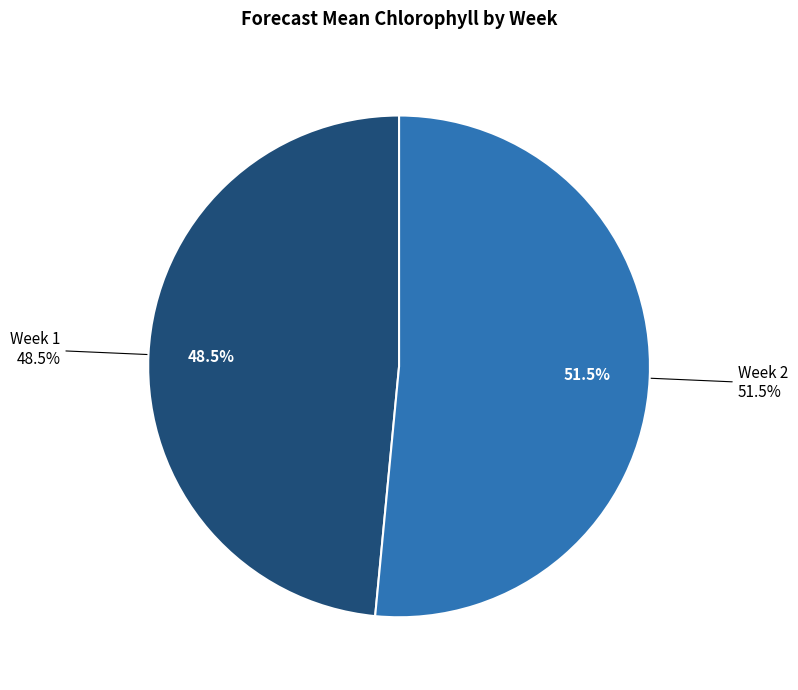

What percentage do Week 2 and Week 1 together represent?

100.0%